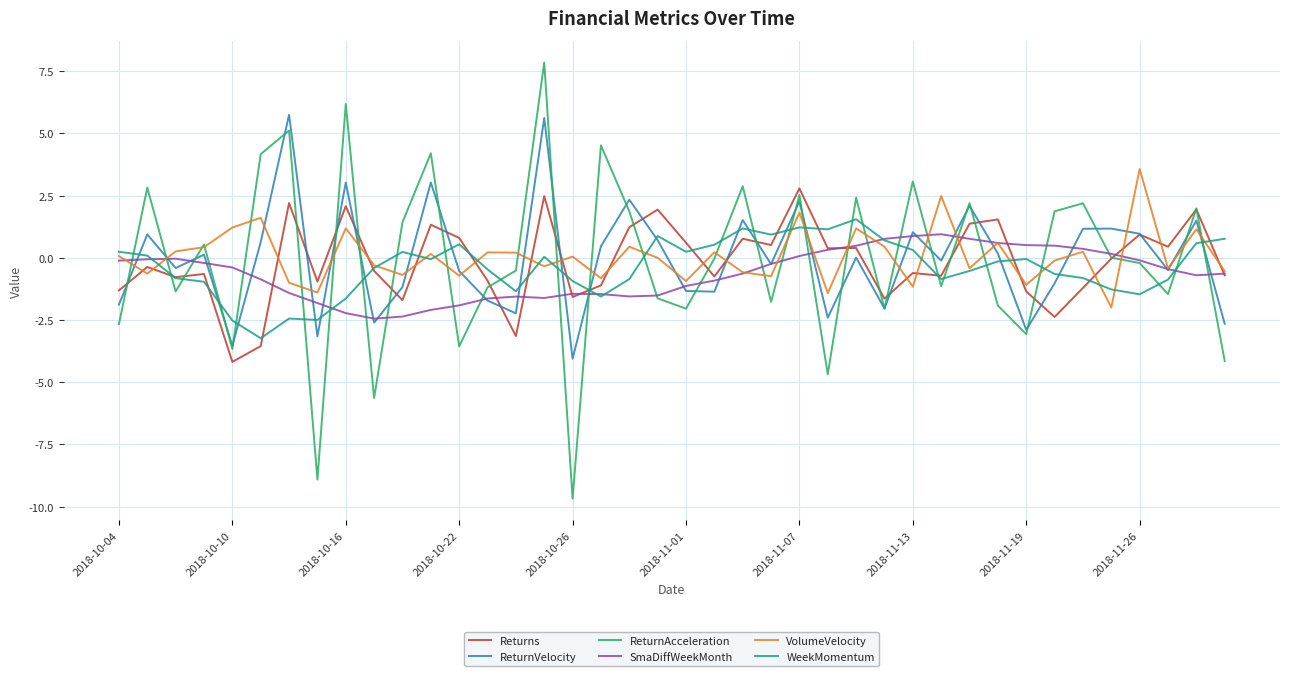

What is the greatest value displayed?

7.9